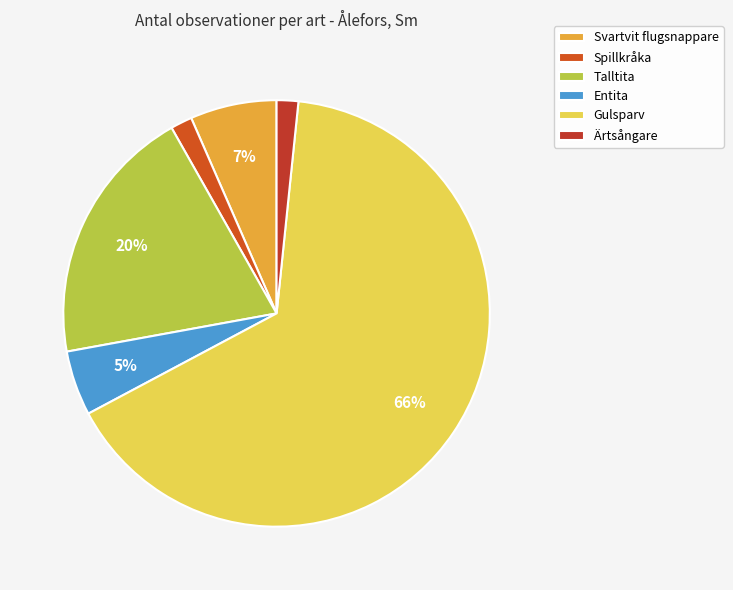

How many segments does this pie chart have?

6